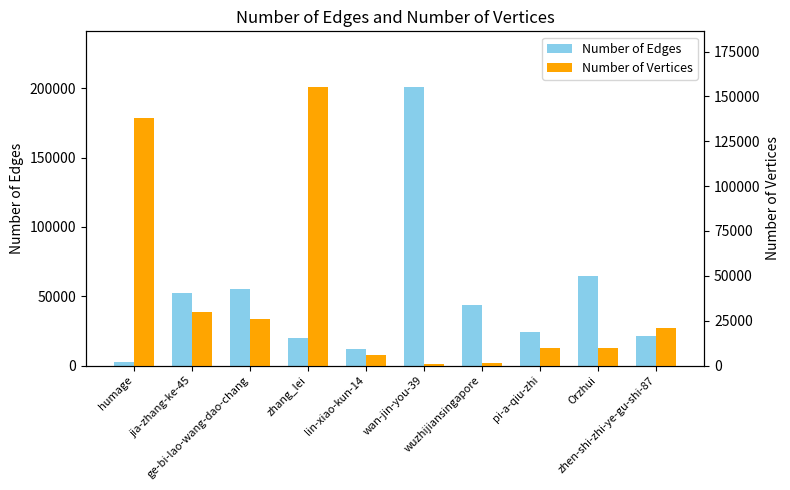

What is the minimum value for Number of Vertices?

1119